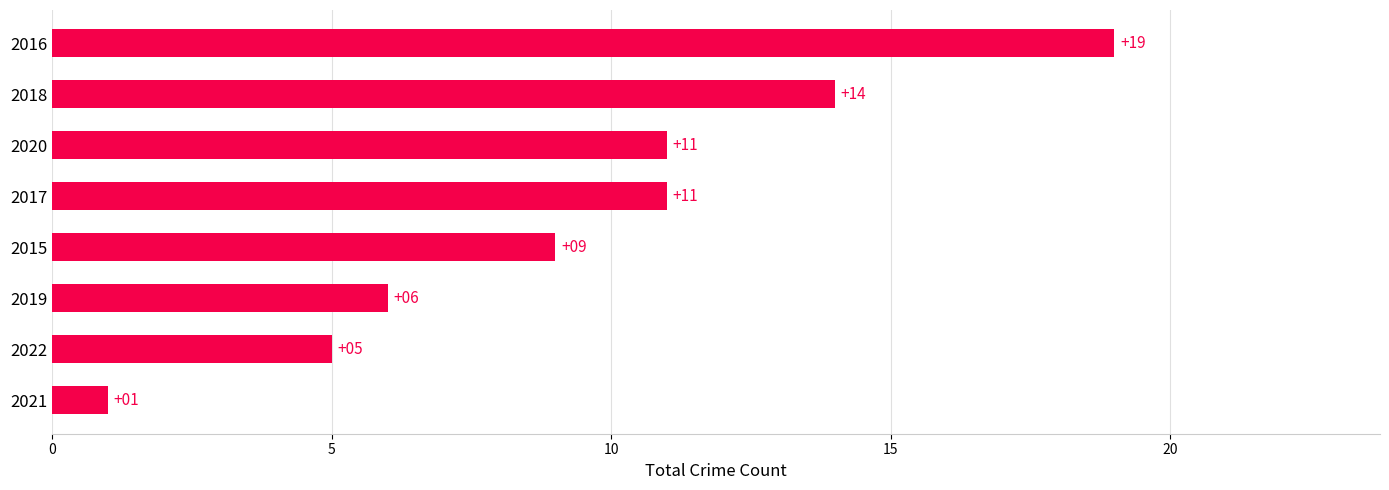

What is the greatest value displayed?

19